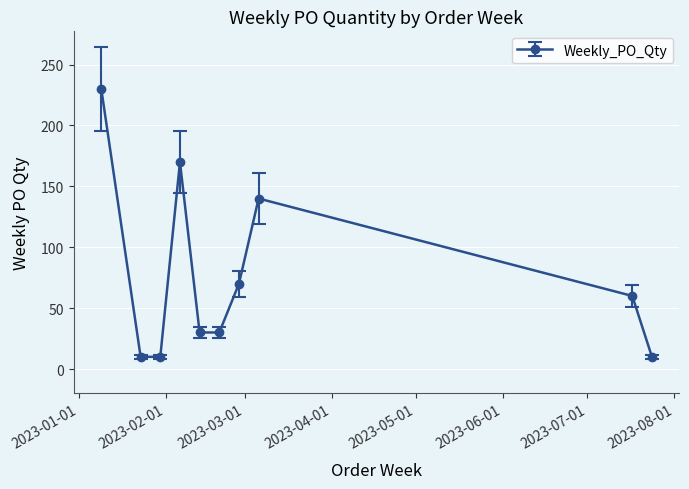

Reading left to right, transcribe all the data shown in this chart.

230	10	10	170	30	30	70	140	60	10